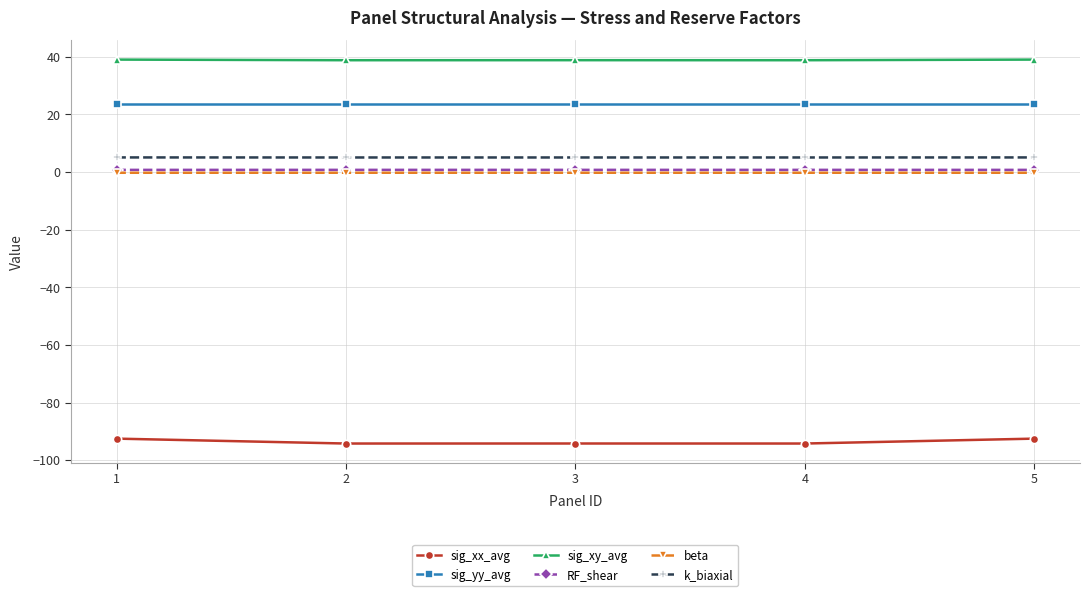

True or false: beta and sig_xy_avg cross at least once.

False